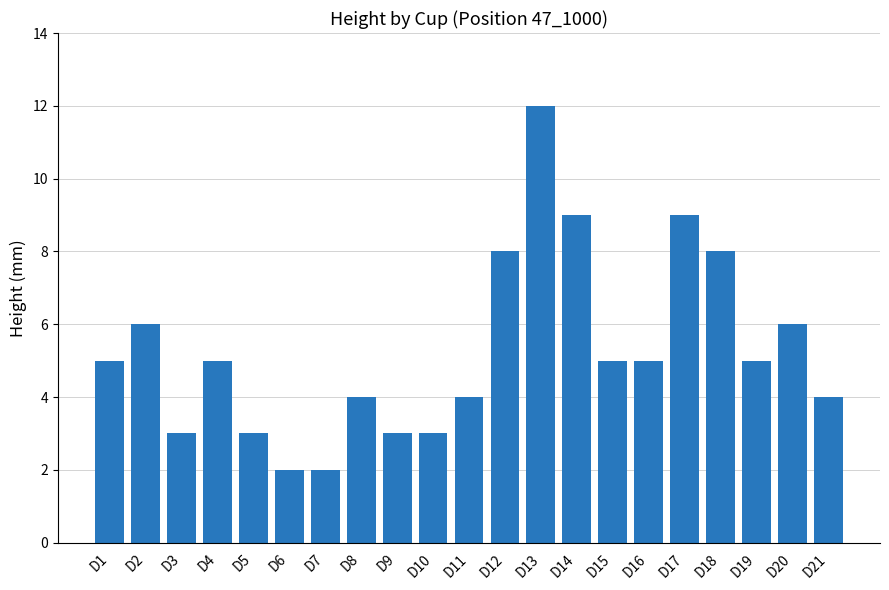

Reading left to right, what are all the values shown in this chart?

D1=5	D2=6	D3=3	D4=5	D5=3	D6=2	D7=2	D8=4	D9=3	D10=3	D11=4	D12=8	D13=12	D14=9	D15=5	D16=5	D17=9	D18=8	D19=5	D20=6	D21=4